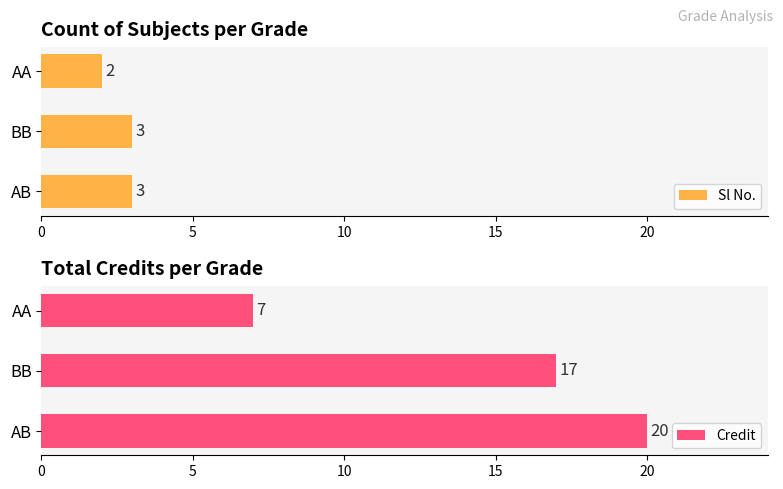

How many Sl No. values are between 2 and 3?

3